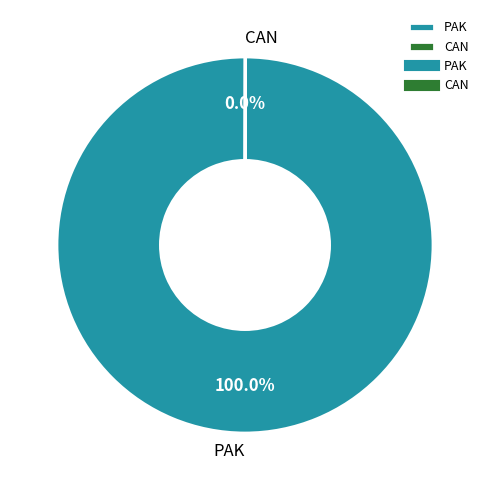

Which slice represents more than half of the pie?

PAK